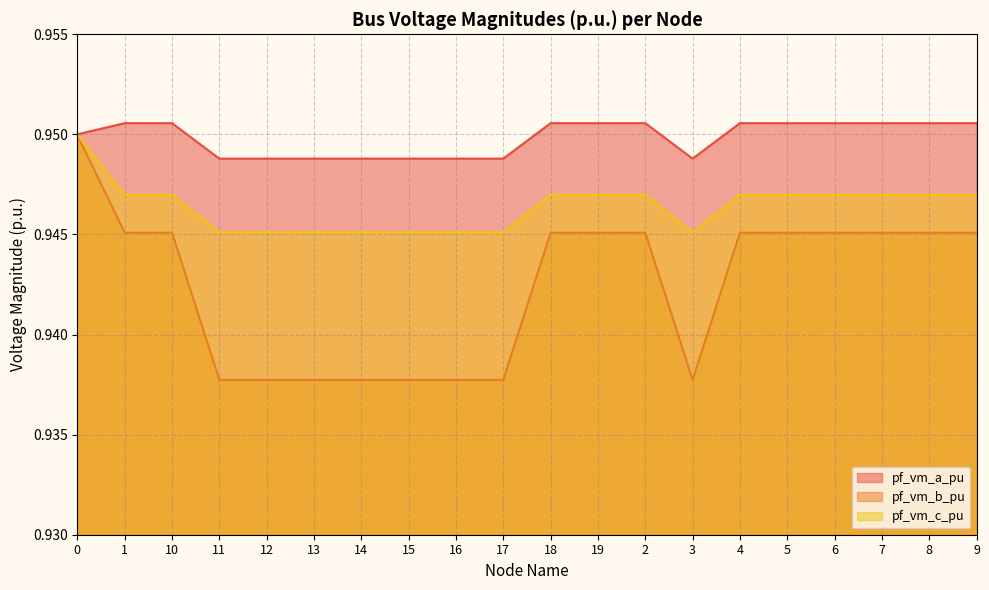

List the labels in order of pf_vm_c_pu value, smallest first.

3, 11, 12, 13, 14, 15, 16, 17, 1, 4, 5, 18, 19, 2, 6, 7, 8, 10, 9, 0